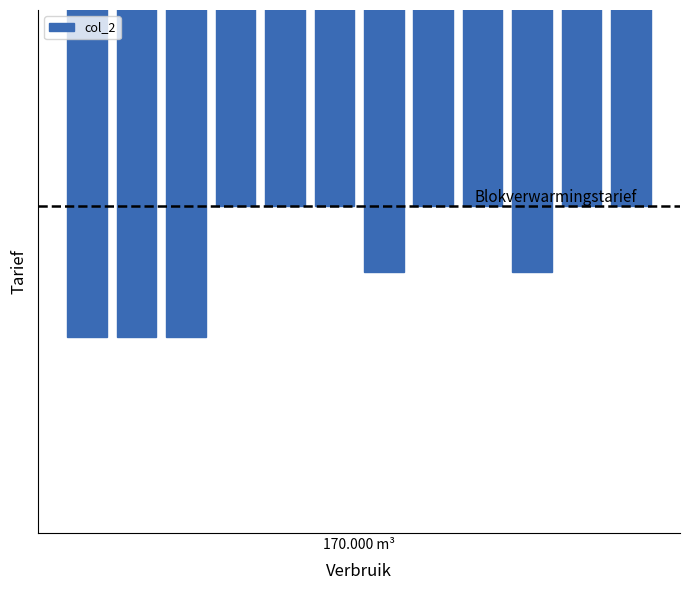

Count the values in the range -50 to -49.

9